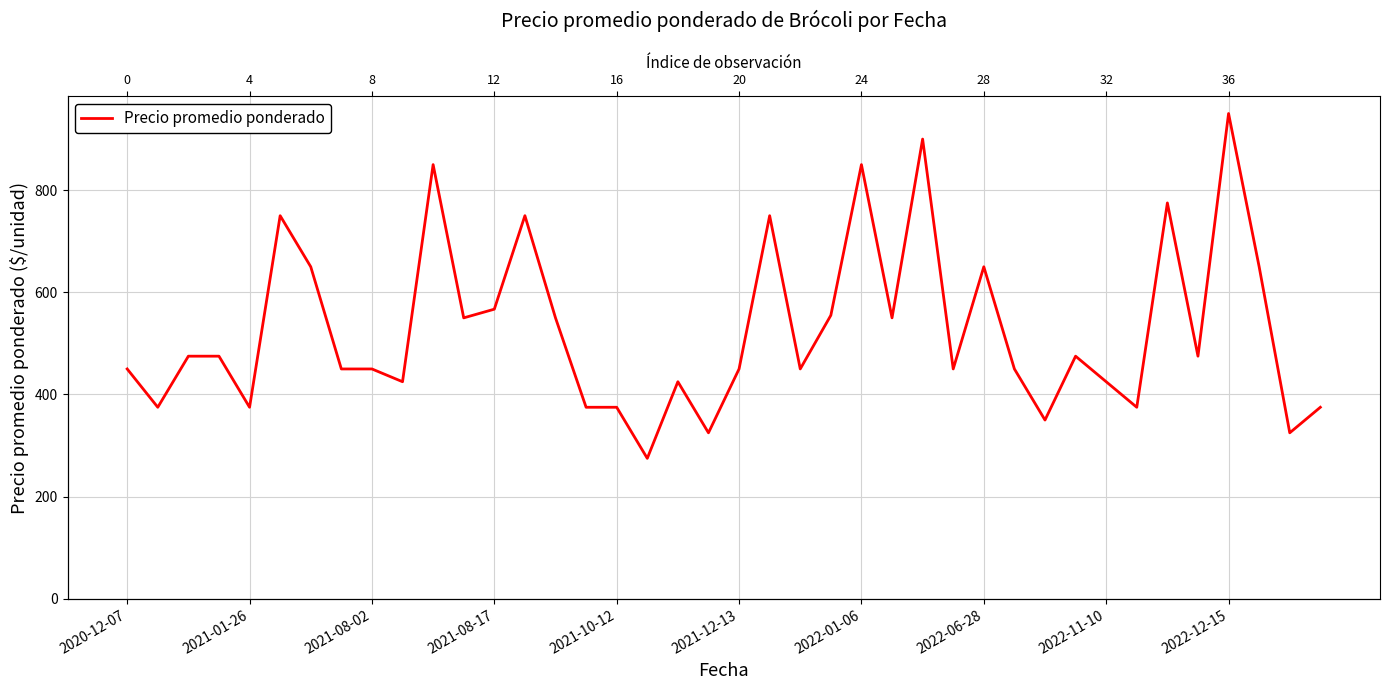

How many interior local valleys (lower than both neighbors) does the data have?

13